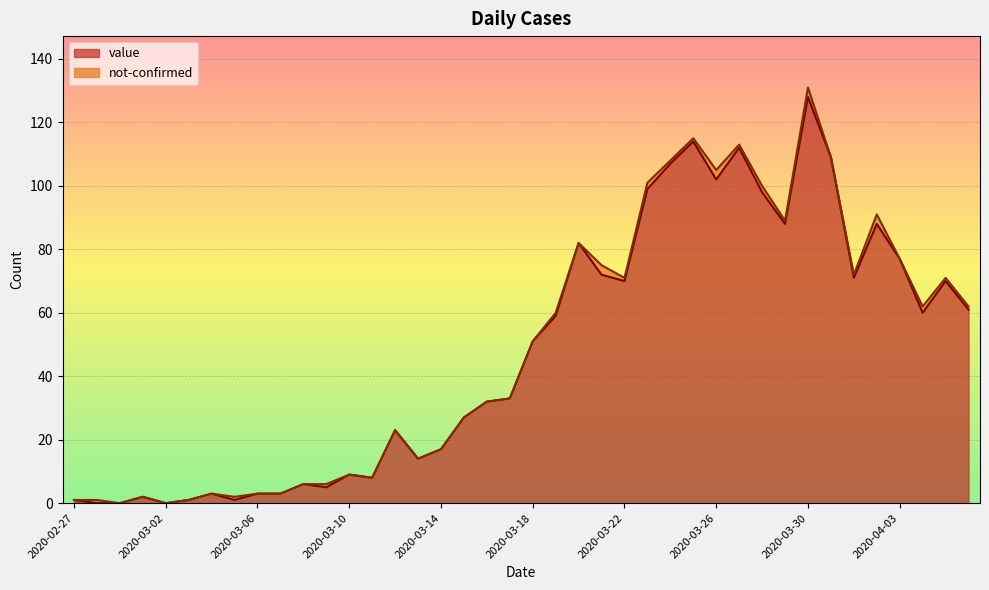

At which label is the value closest to 64?

2020-04-06